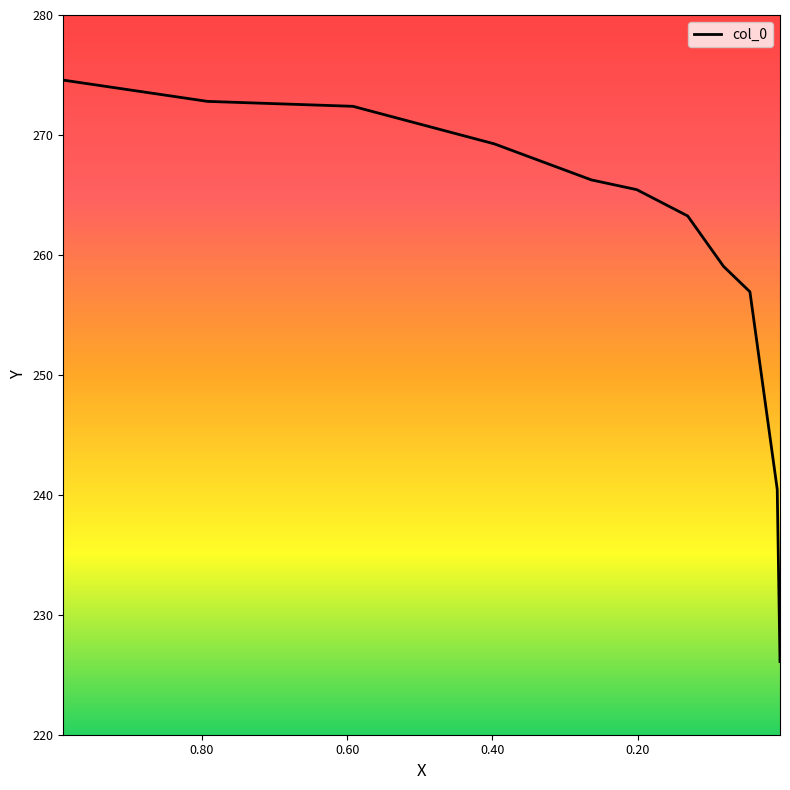

True or false: there are more than 1 points higher than both neighbors.

False